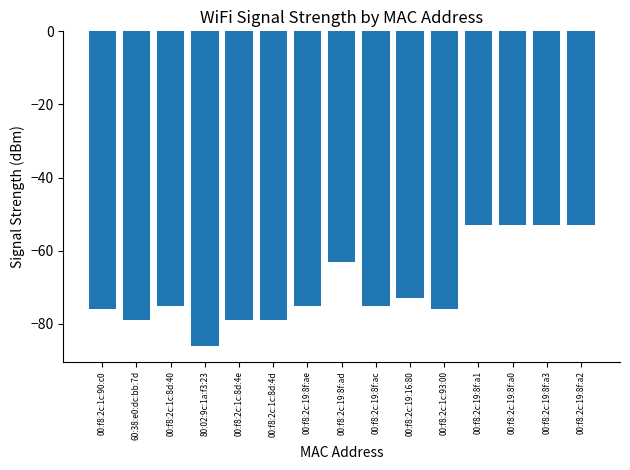

True or false: the data shows -79 at 00:f8:2c:1c:8d:4e.

True